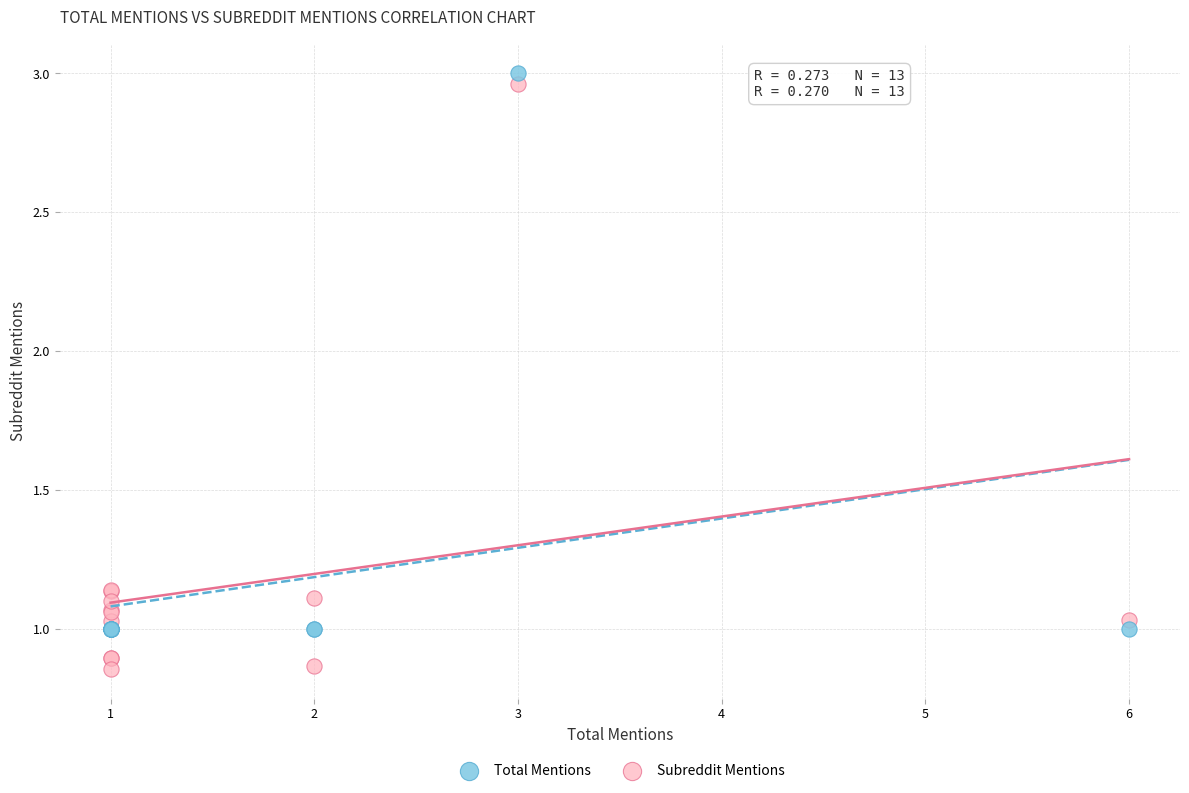

What are all the series names shown in the legend?

Total Mentions, Subreddit Mentions